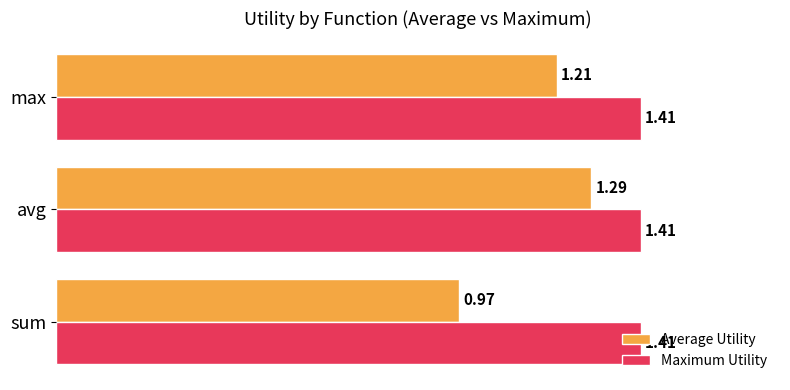

How many distinct data groups are displayed?

2